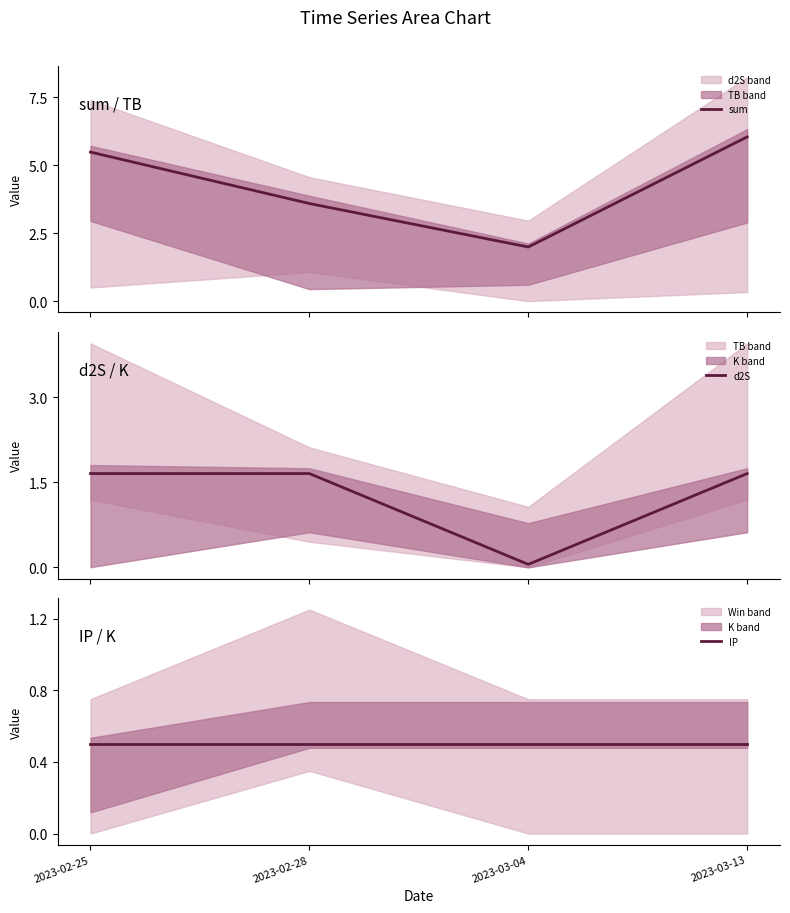

How many values in the sum series are below 5?

2